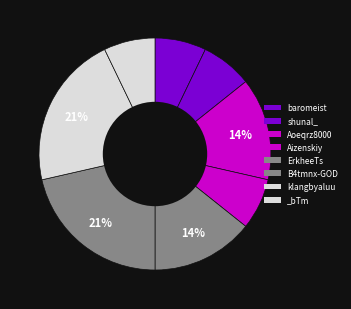

Which category has the biggest portion of the pie?

B4tmnx-GOD